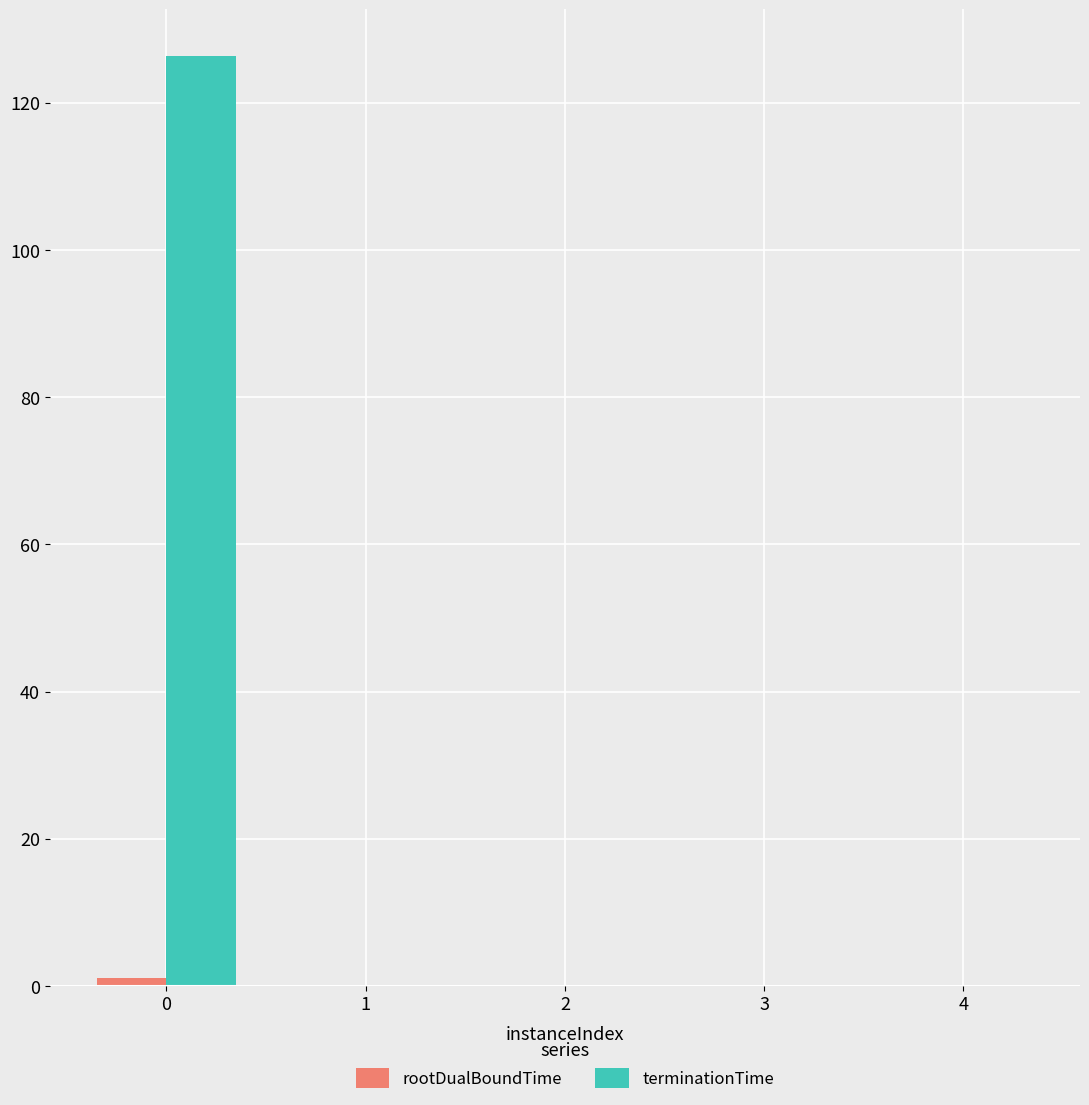

What is the sum of all terminationTime values?

126.6